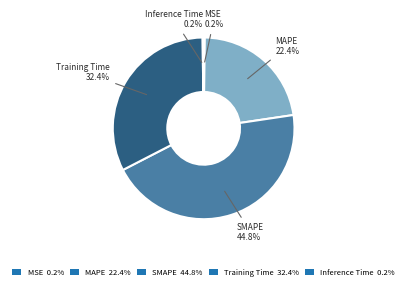

Does any single category account for the majority?

No